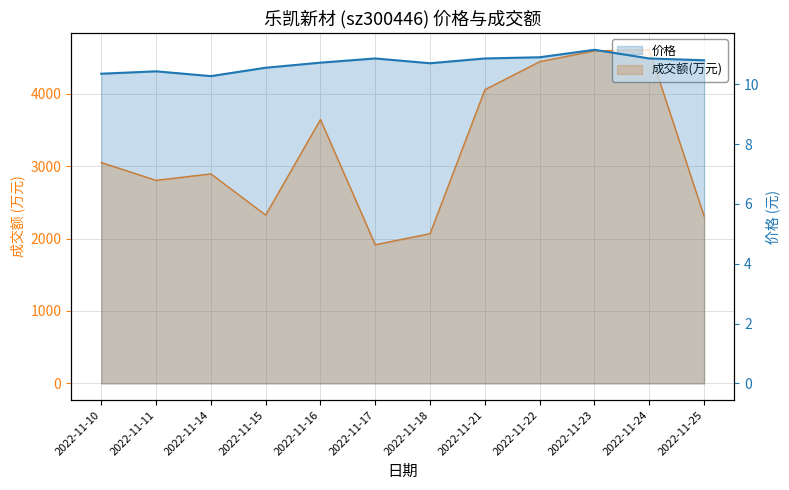

True or false: 成交额(万元) and 价格 cross at least once.

False